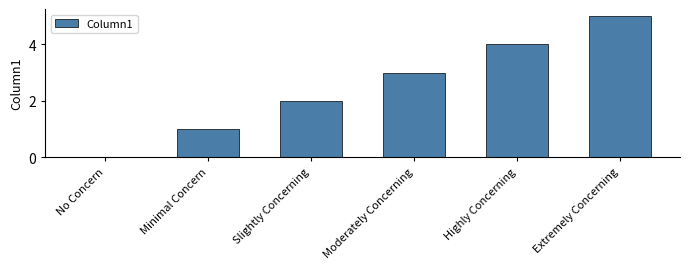

Where is the data nearest to the value 2?

Slightly Concerning